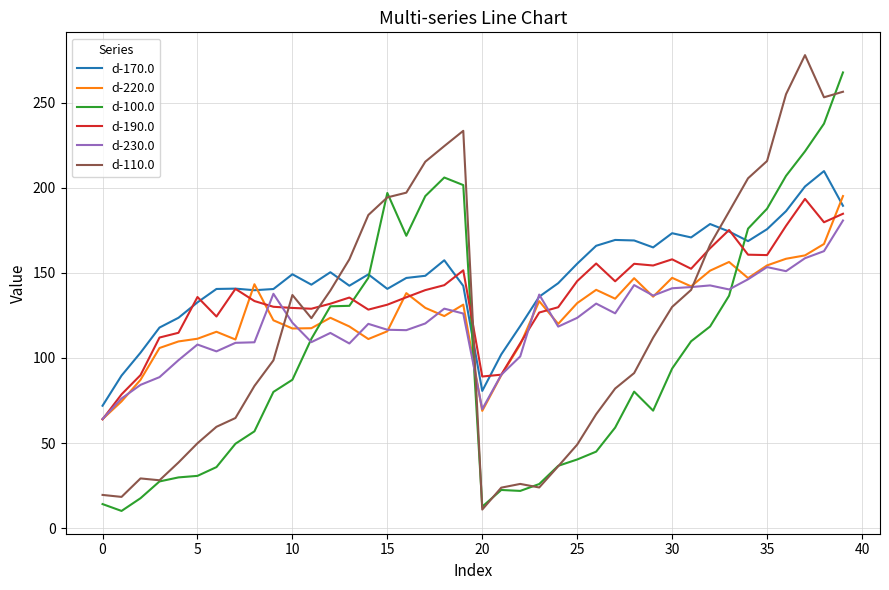

What is the smallest value displayed?

10.1